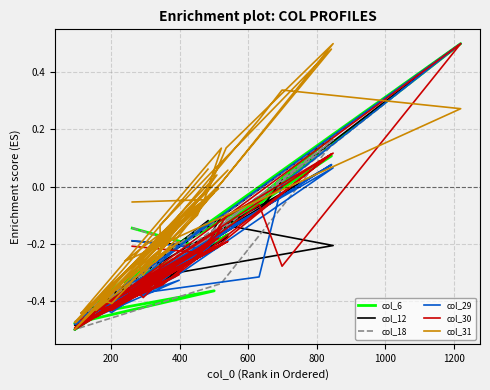

True or false: col_31 has more than 1 interior local peaks.

True